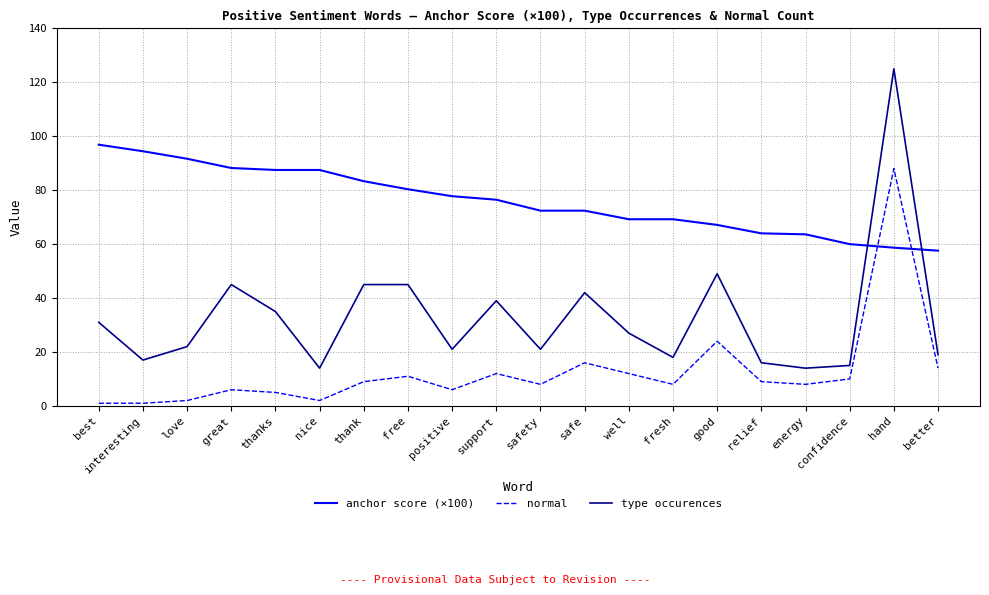

True or false: type occurences and anchor score (×100) cross at least once.

True